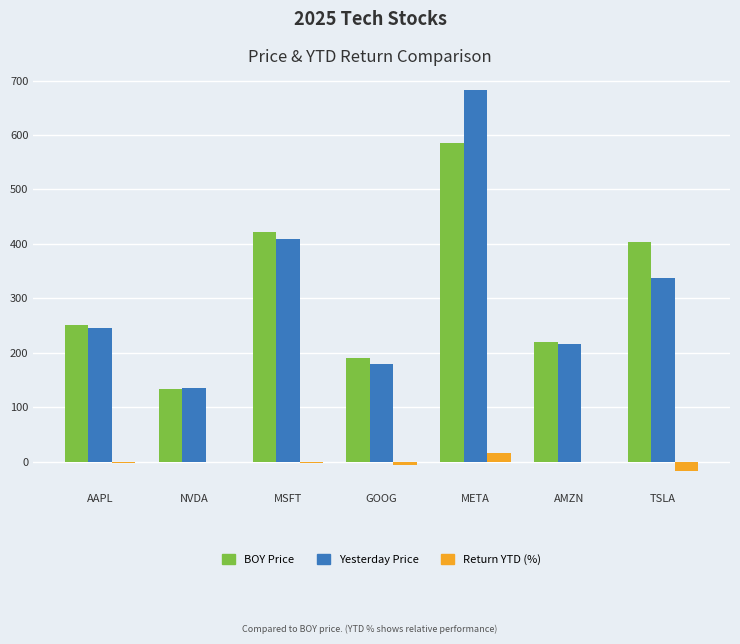

Which series changed the most between AAPL and TSLA?

BOY Price